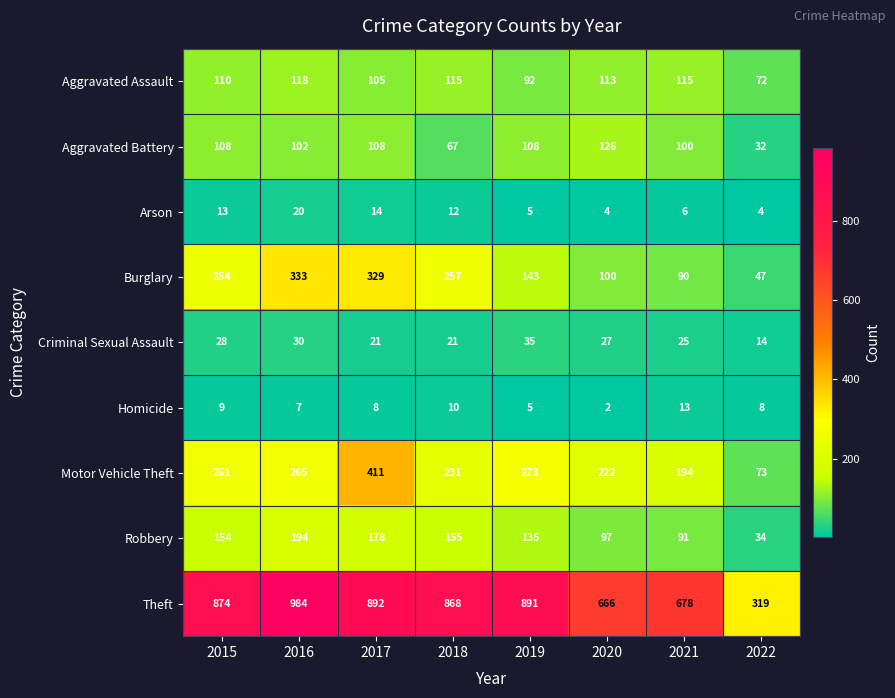

Which series has the widest spread of values?

Theft